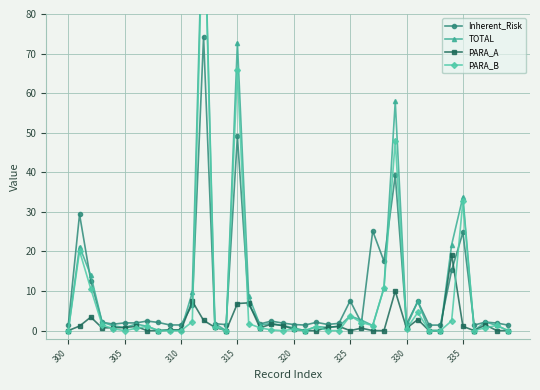

Rank the series by their maximum value, from highest to lowest.

TOTAL, PARA_B, Inherent_Risk, PARA_A